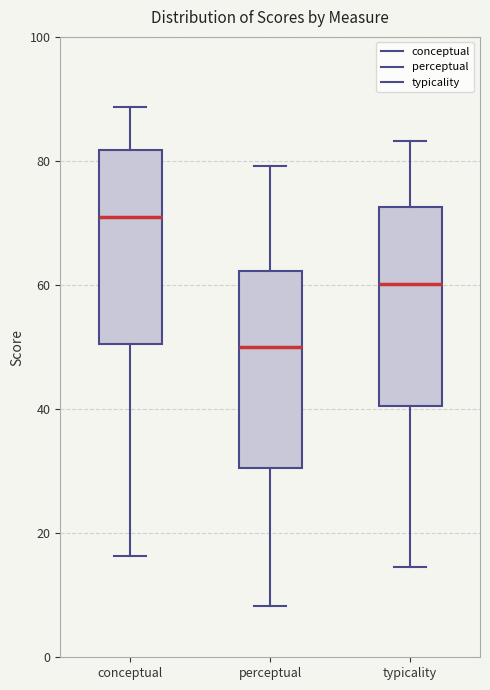

Reading left to right, transcribe this box plot: for each box, give where its median line is, the range the box spans, and where its two whiskers end, as read against the y-axis. The values are not printed on the chart, so give them approximately, as read against the axis.

conceptual: median 70, box 50 to 82, whiskers 16 to 88
perceptual: median 50, box 30 to 62, whiskers 8 to 80
typicality: median 60, box 40 to 72, whiskers 14 to 84